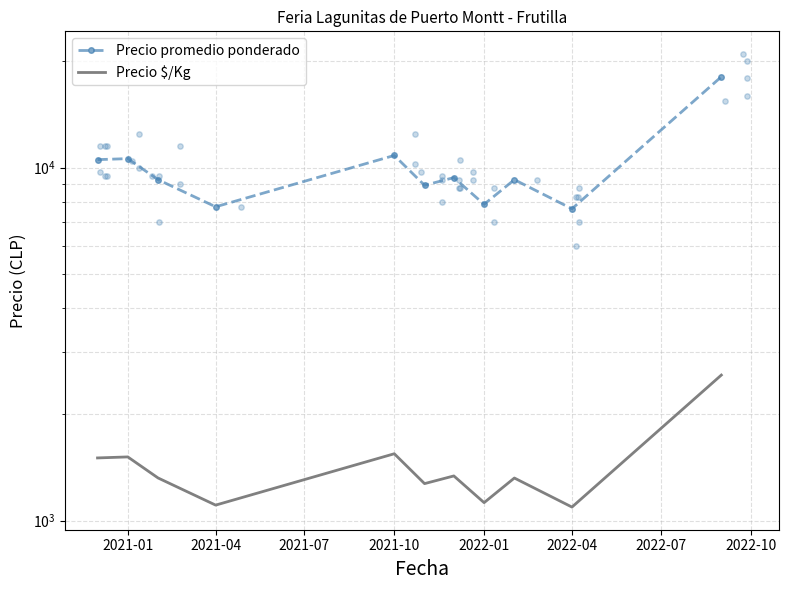

Which series contains the lowest Y value?

Precio $/Kg